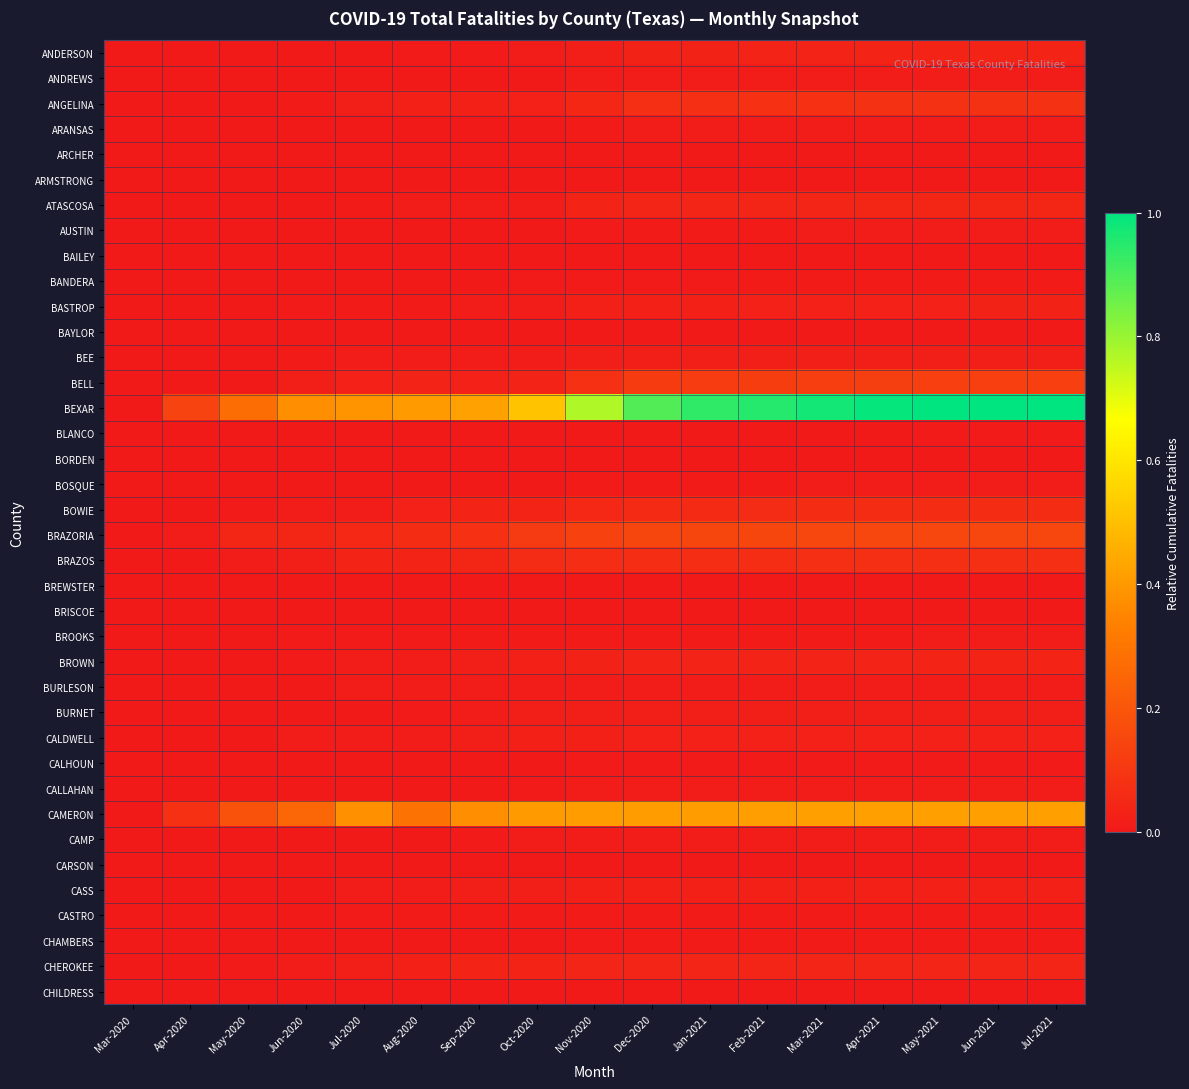

At which category does the chart reach its minimum across all series?

Mar-2020